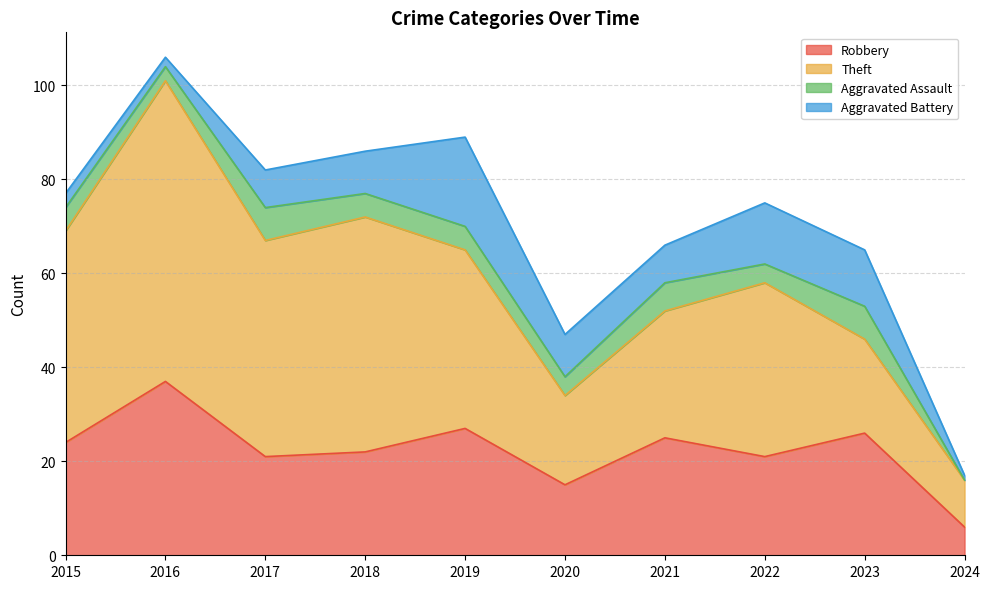

What is the value of the Aggravated Assault point at the 8th from the left?

4